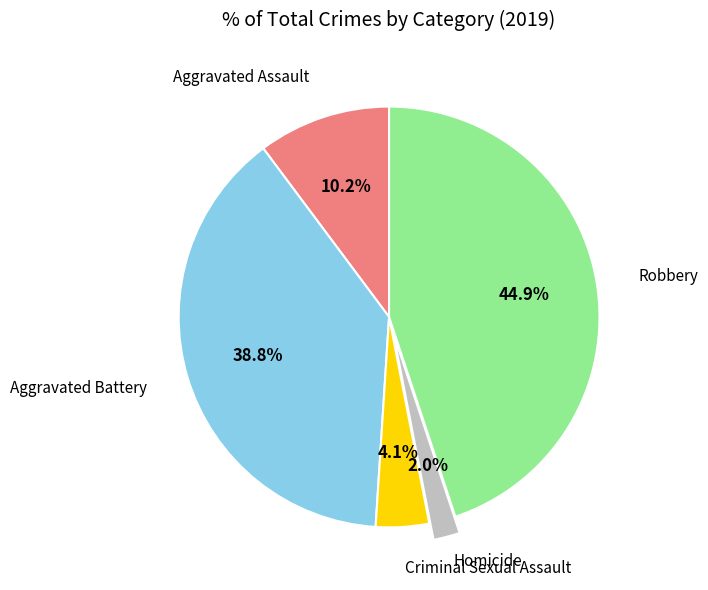

Is there any slice that represents more than half of the pie?

No